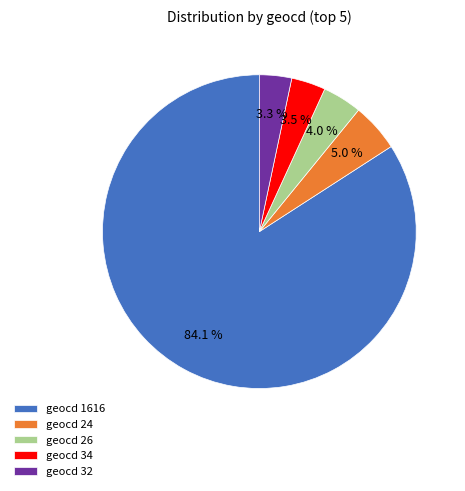

Which slice is the largest?

geocd 1616